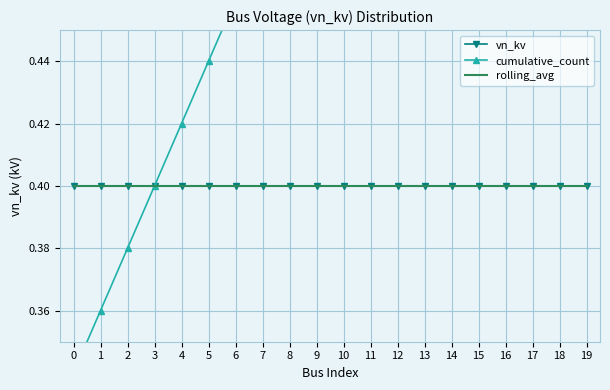

What is the minimum value for cumulative_count?

0.3